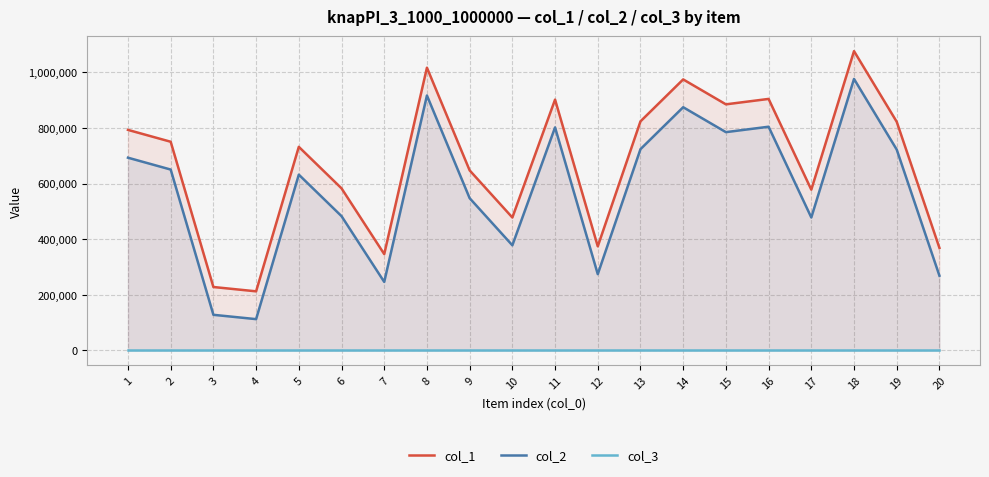

What is the value of the col_2 point at the 8th from the left?

916600